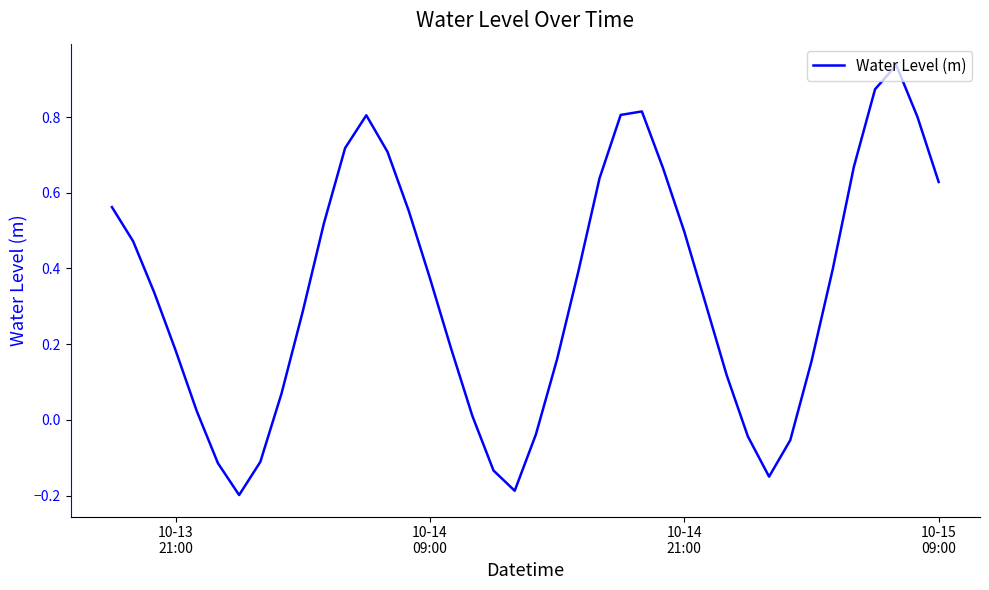

What is the difference between the maximum and minimum values?

1.1